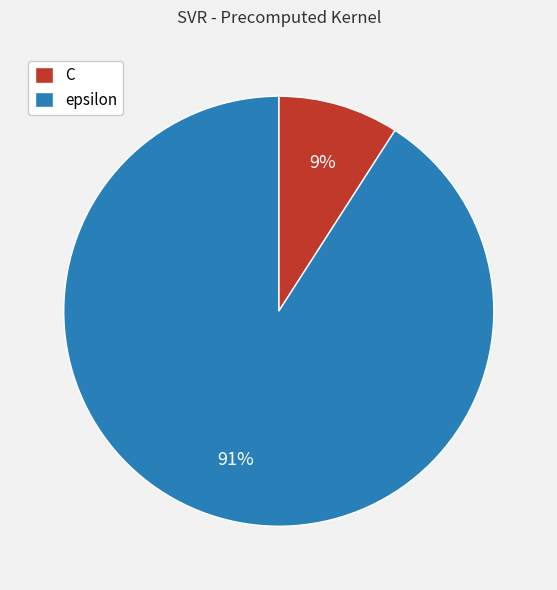

Is the sum of epsilon and C greater than half?

Yes